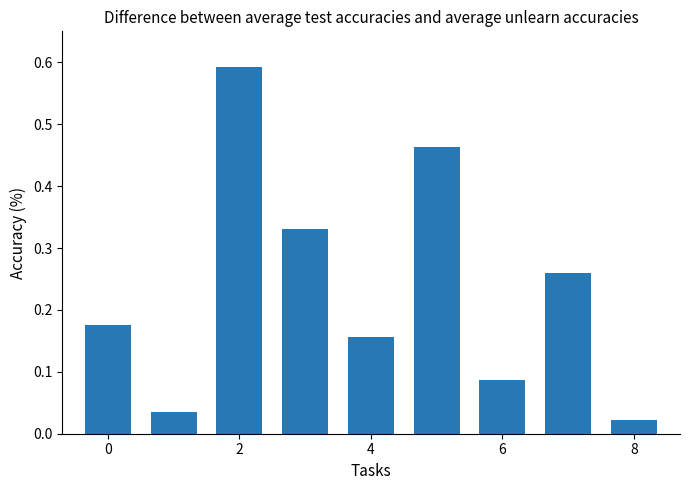

What is the sum of all values?

2.1